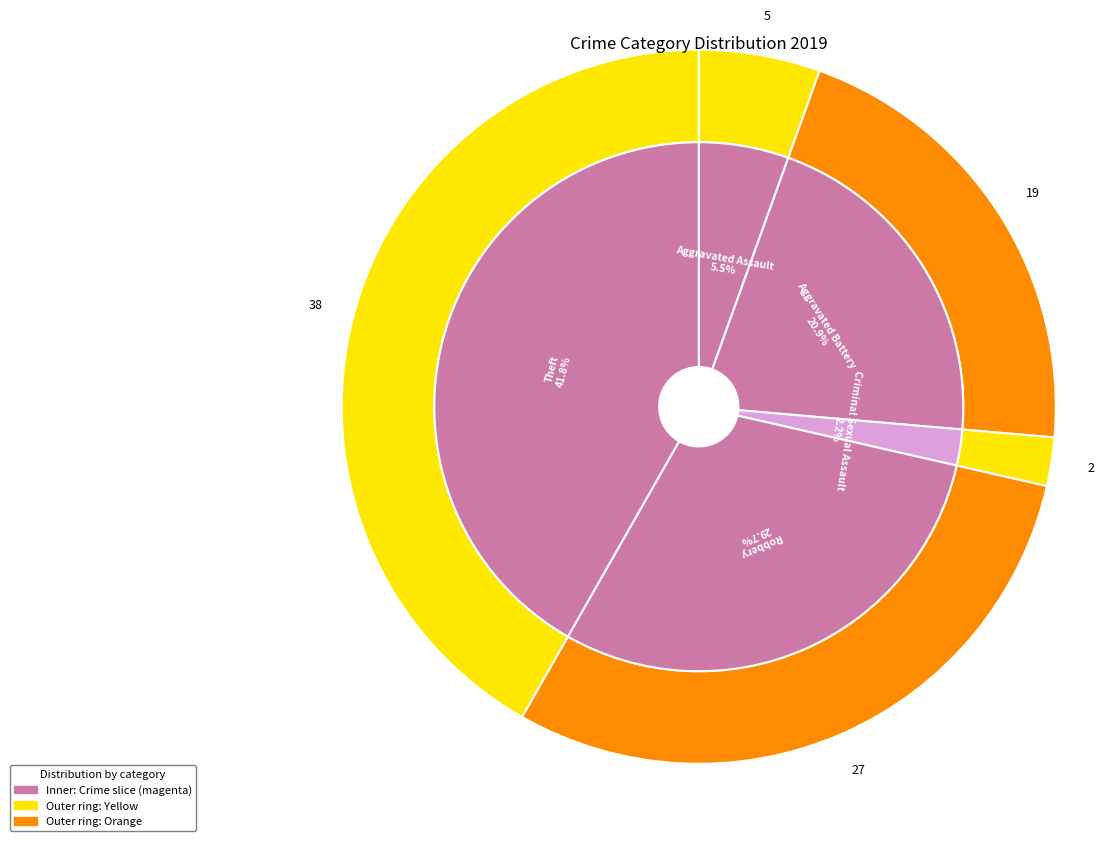

Does Theft represent more than half of the total?

No